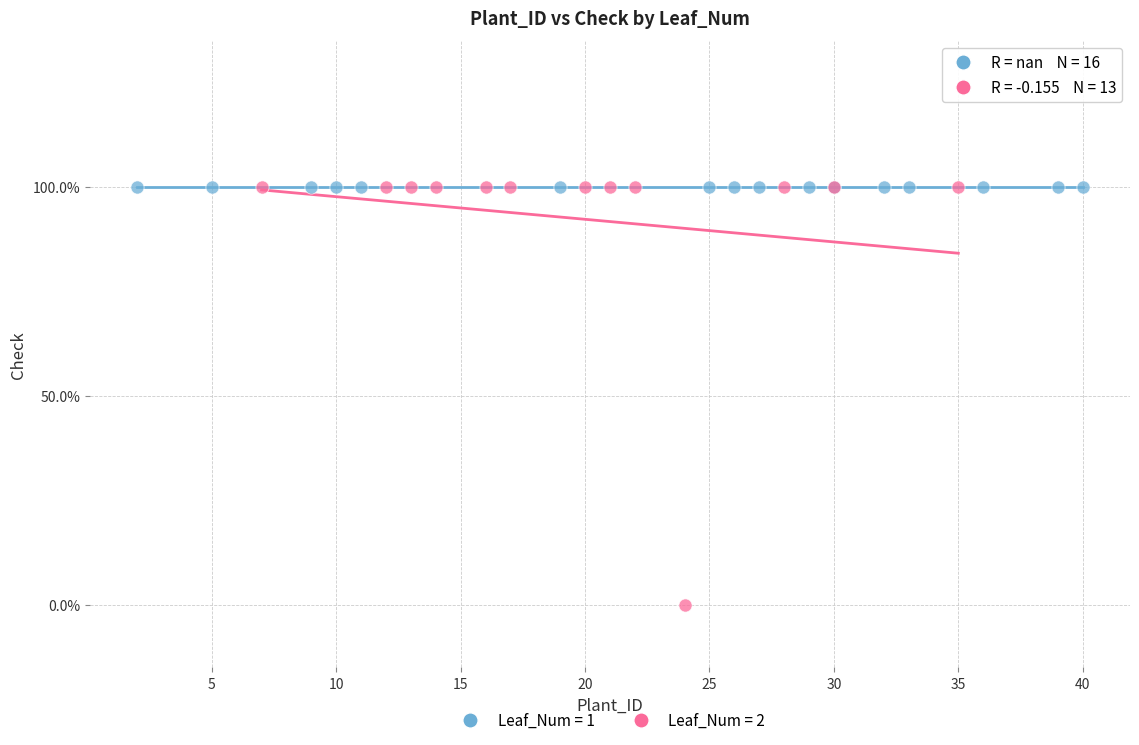

What are all the series names shown in the legend?

Leaf_Num = 1, Leaf_Num = 2